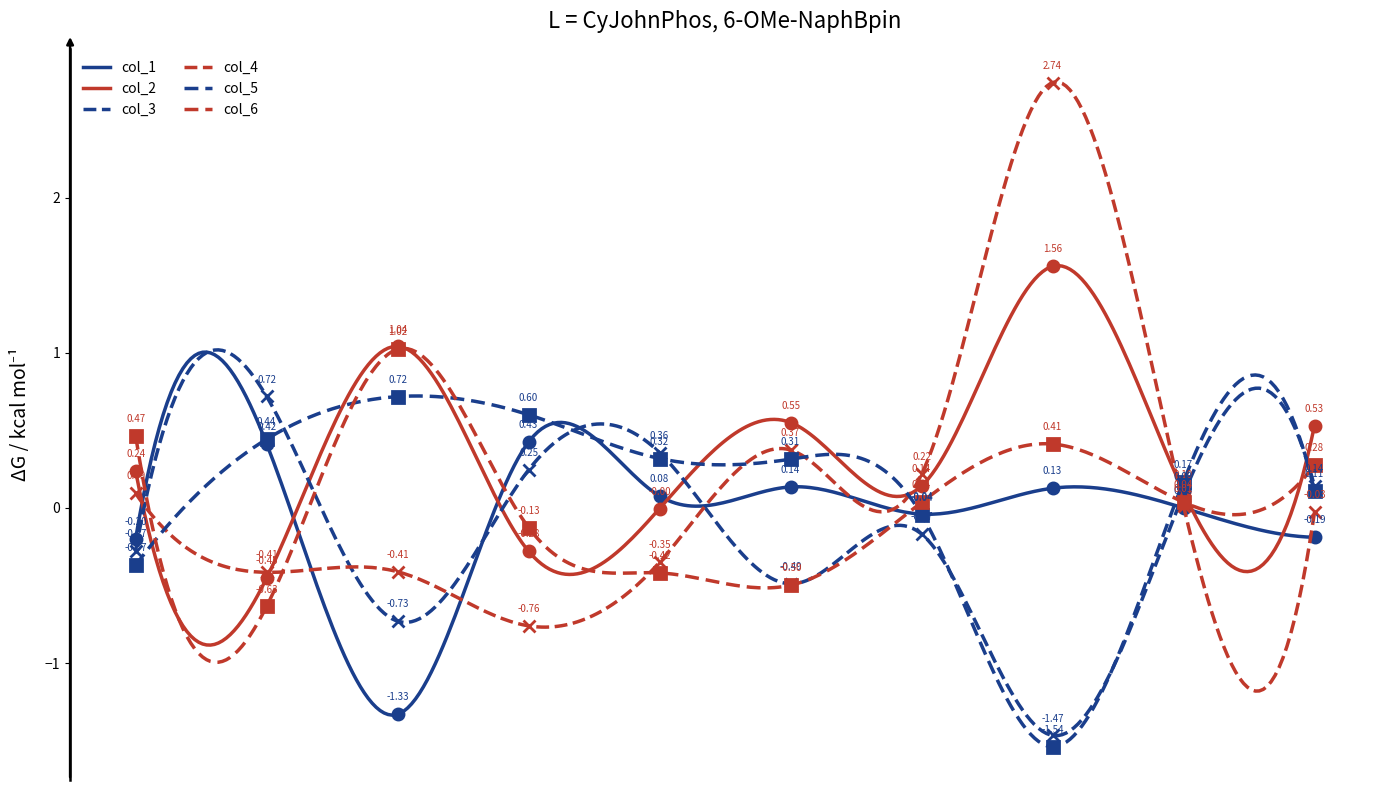

What is the value of the col_3 point at the 10th from the left?

0.1